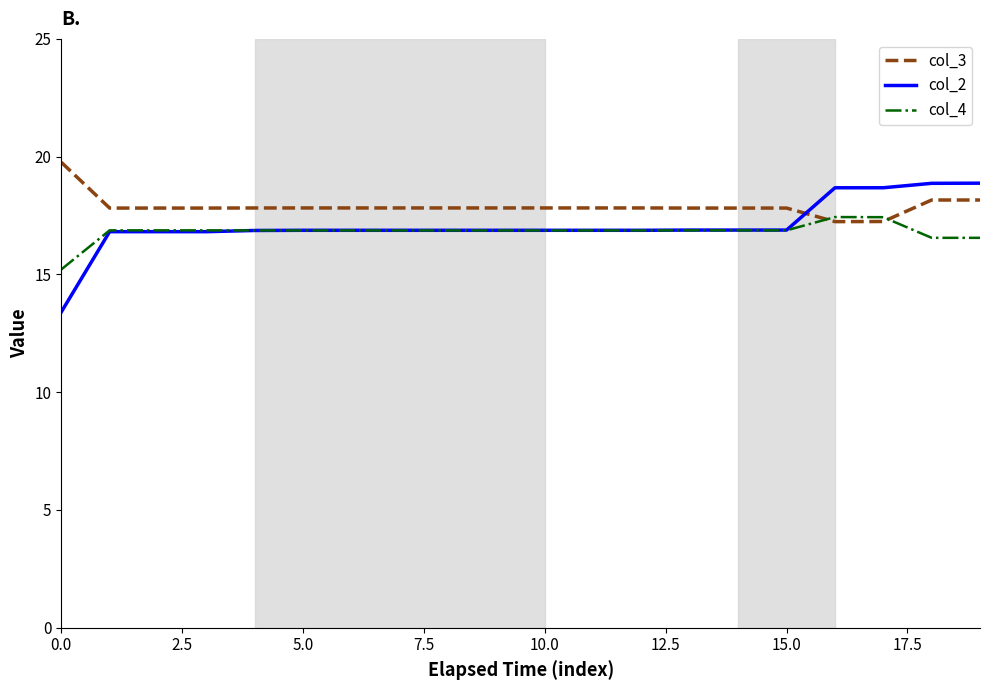

What is the highest value of the col_3 series?

19.8